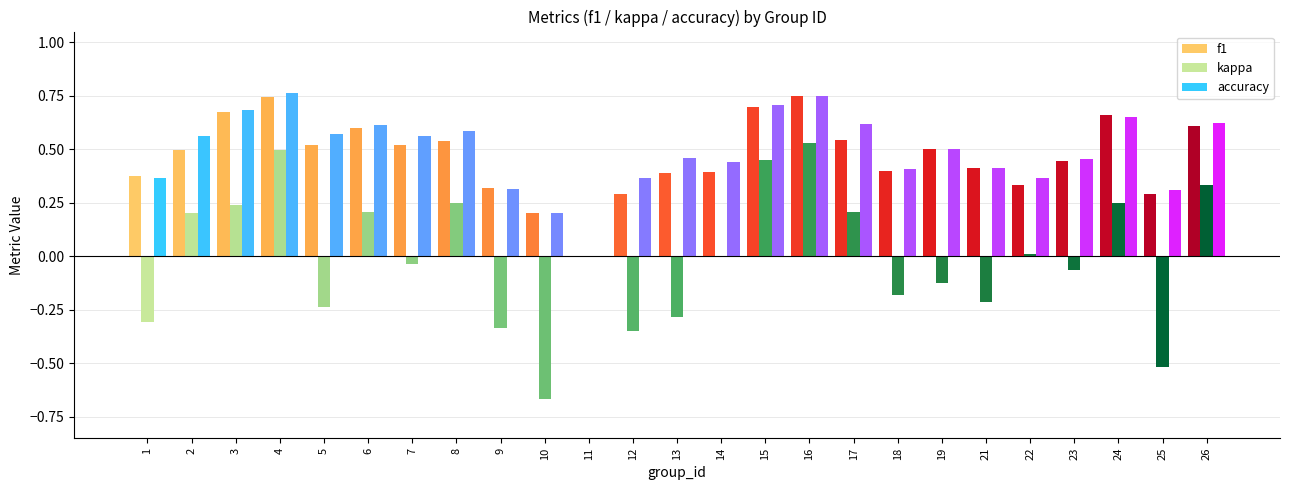

Is it true that f1 equals 0.3 at 15?

False